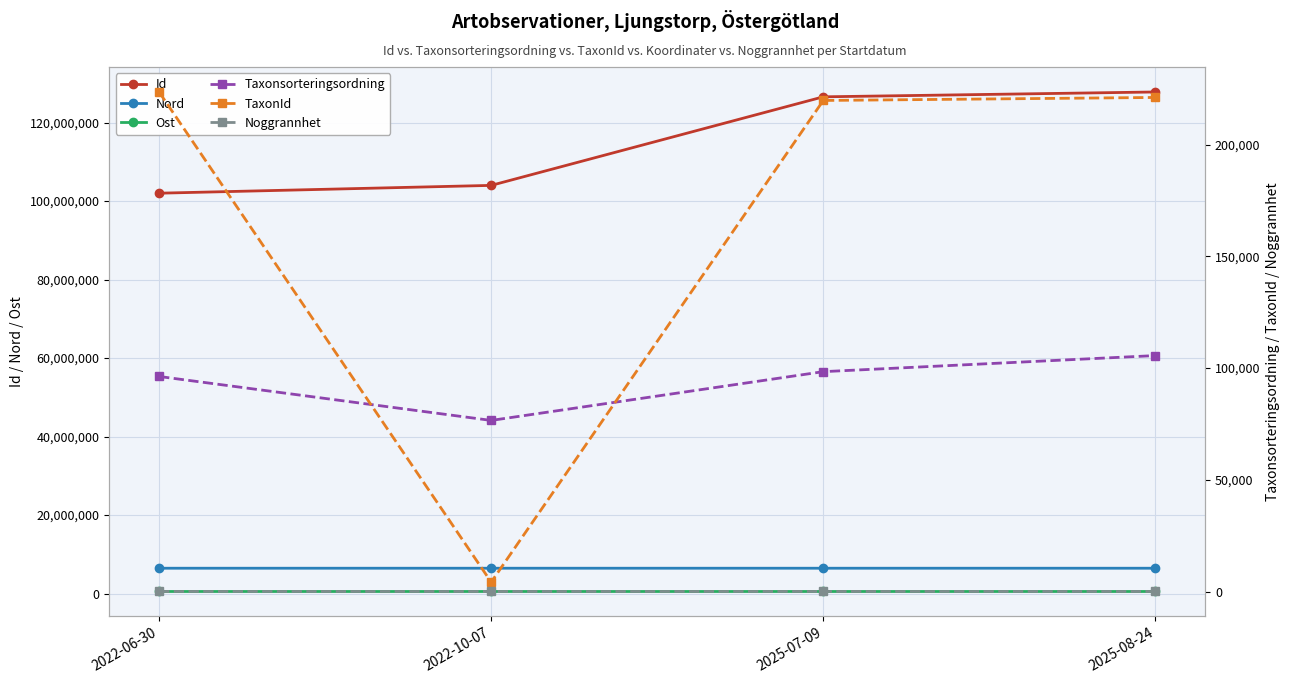

At which category is the sum across all series the highest?

2025-08-24